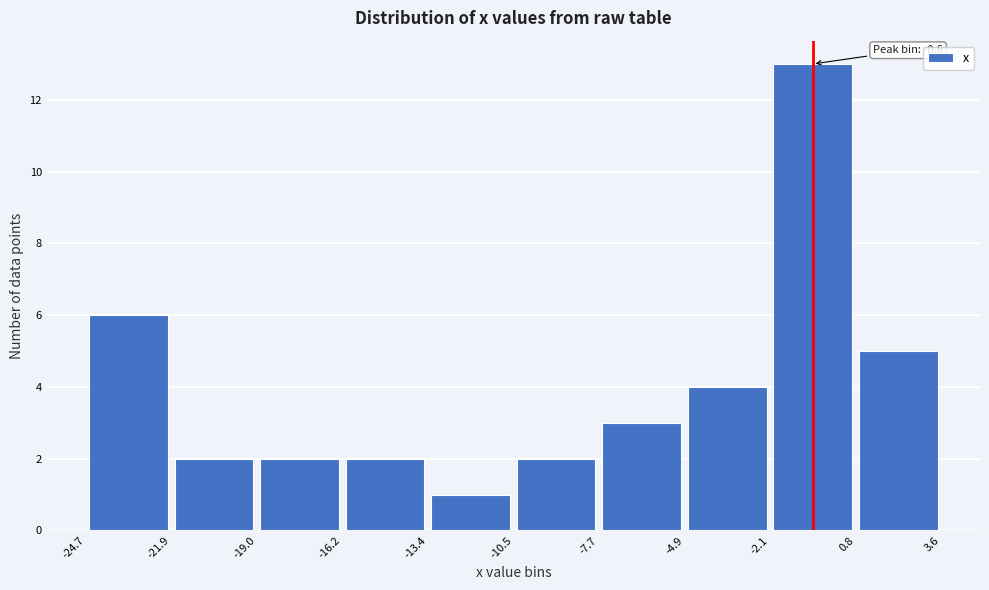

Over which range of the x-axis is the bar tallest?

-2.1 to 0.8